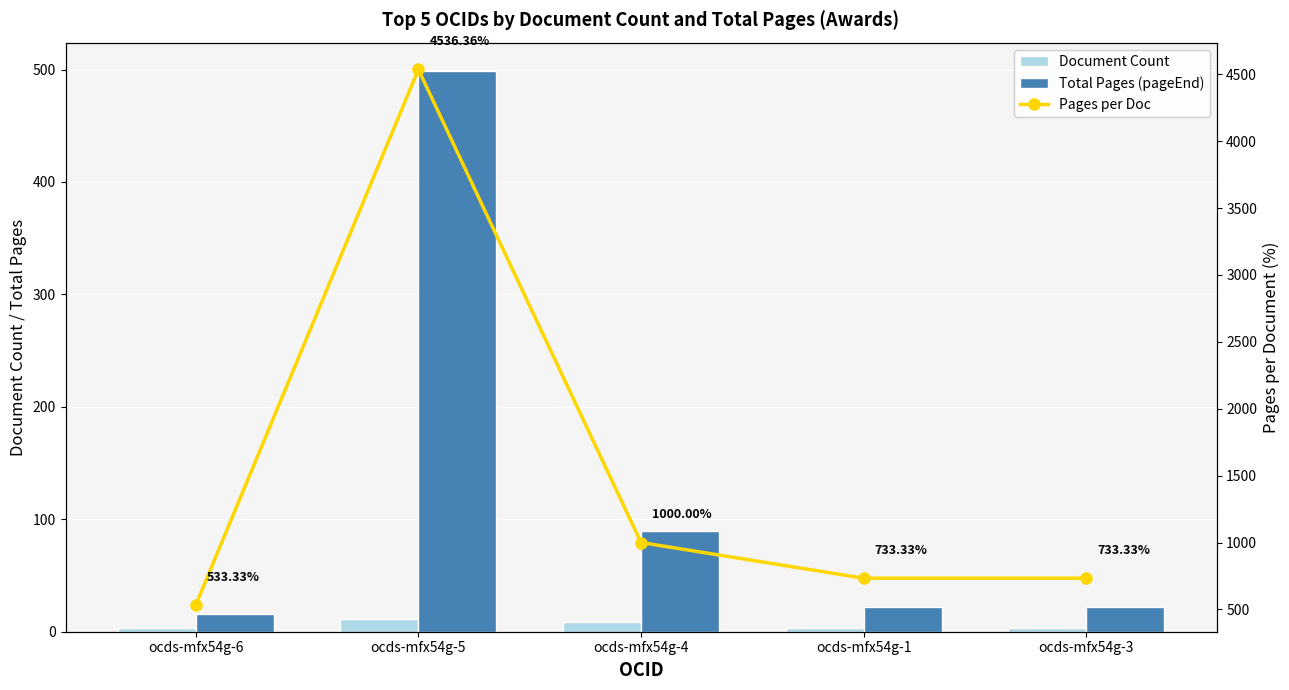

What is the label of the 5th bar from the left?

ocds-mfx54g-3